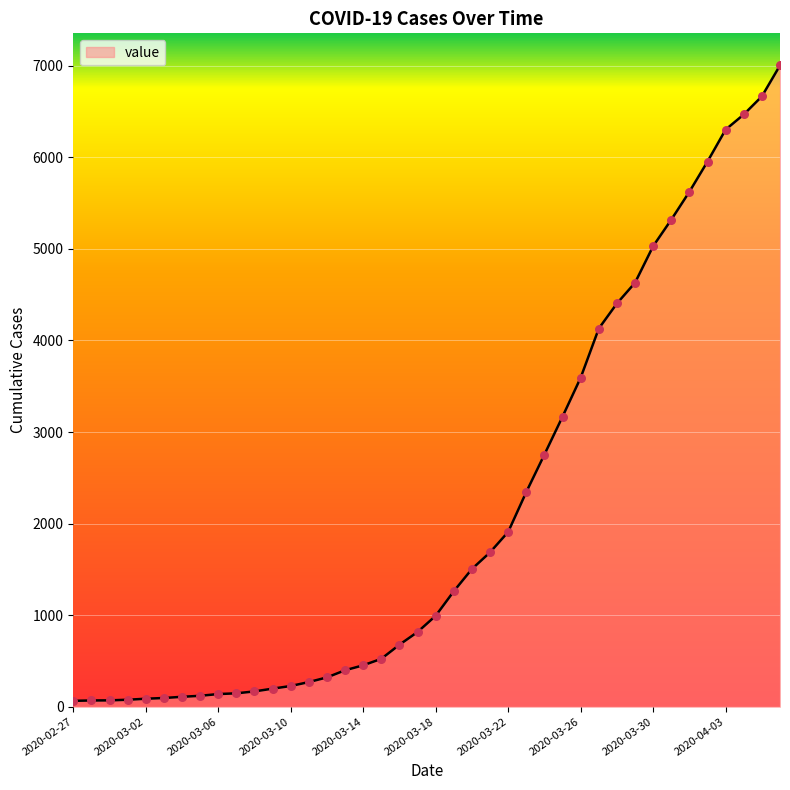

What is the difference between the maximum and minimum values?

6940